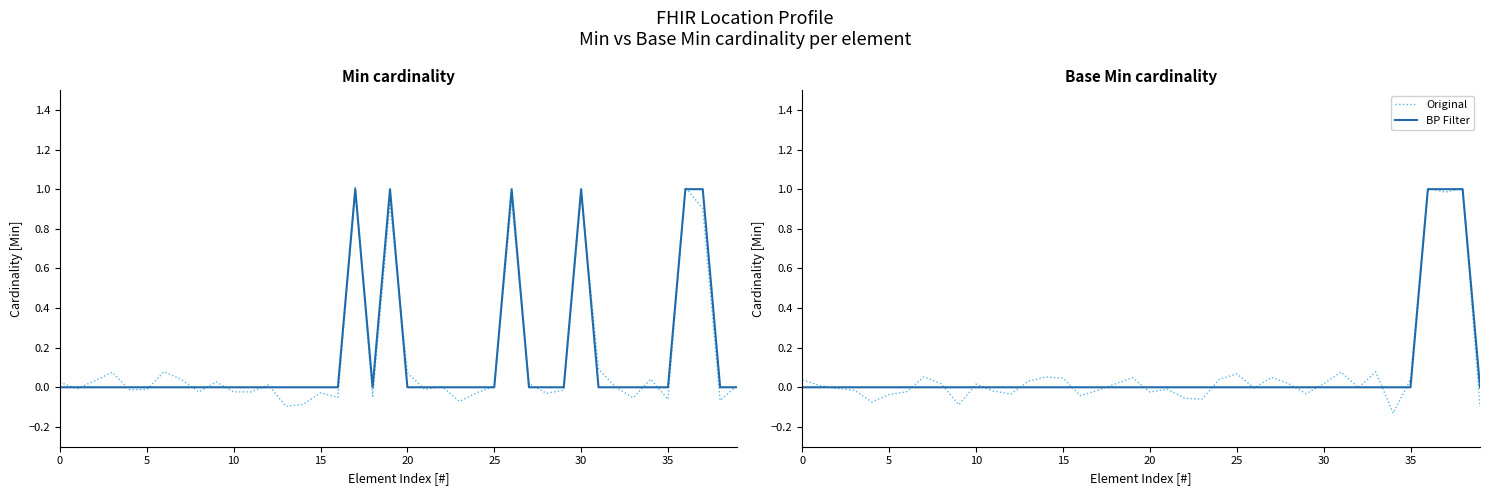

Rank the series by their average value, from highest to lowest.

BP Filter, Original